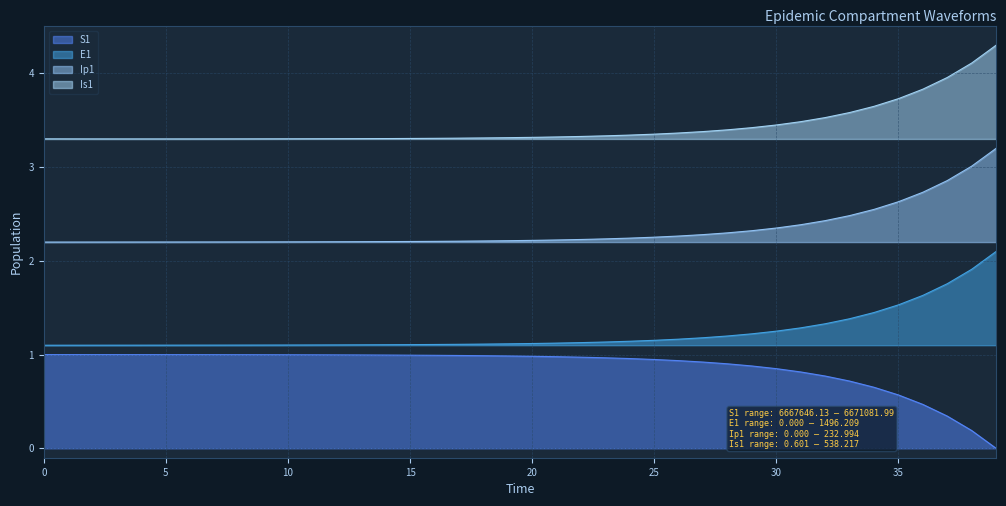

What is the approximate value of Is1 at 25?

3.4